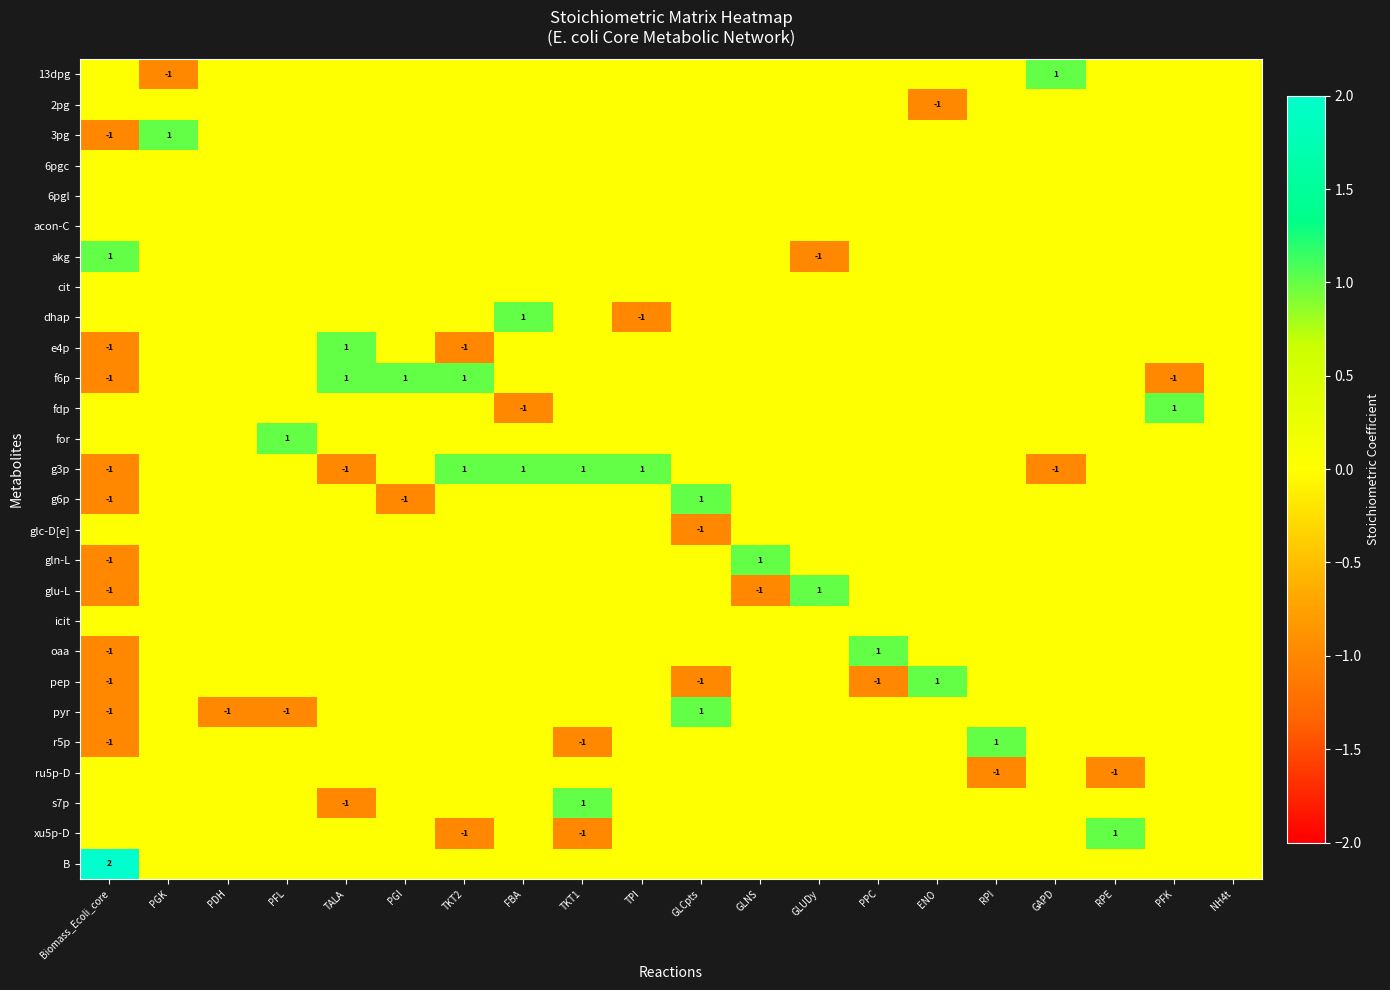

What is the approximate value of r5p at RPI?

1